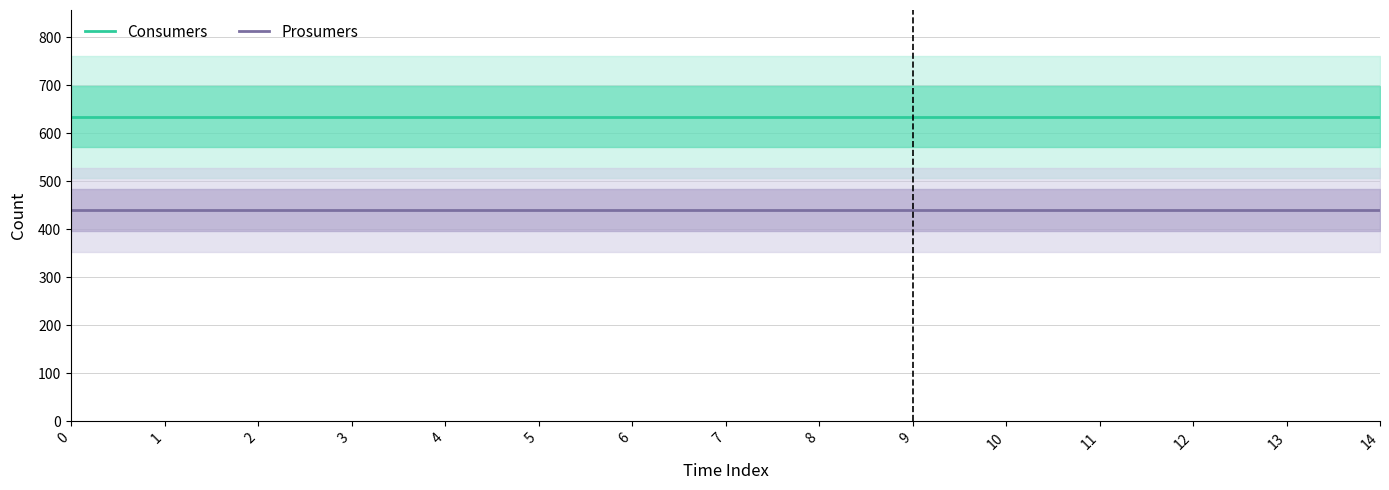

Reading left to right, what are all the values shown in this chart?

Consumers: 0=635	1=635	2=635	3=635	4=635	5=635	6=635	7=635	8=635	9=635	10=635	11=635	12=635	13=635	14=635
Prosumers: 0=440	1=440	2=440	3=440	4=440	5=440	6=440	7=440	8=440	9=440	10=440	11=440	12=440	13=440	14=440